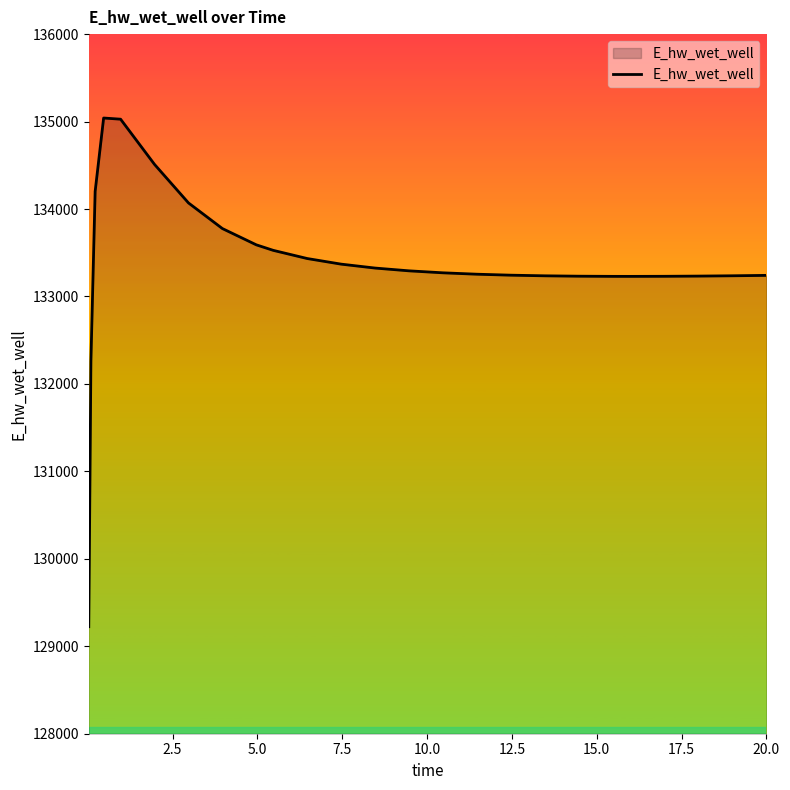

What is the smallest value displayed?

129223.9